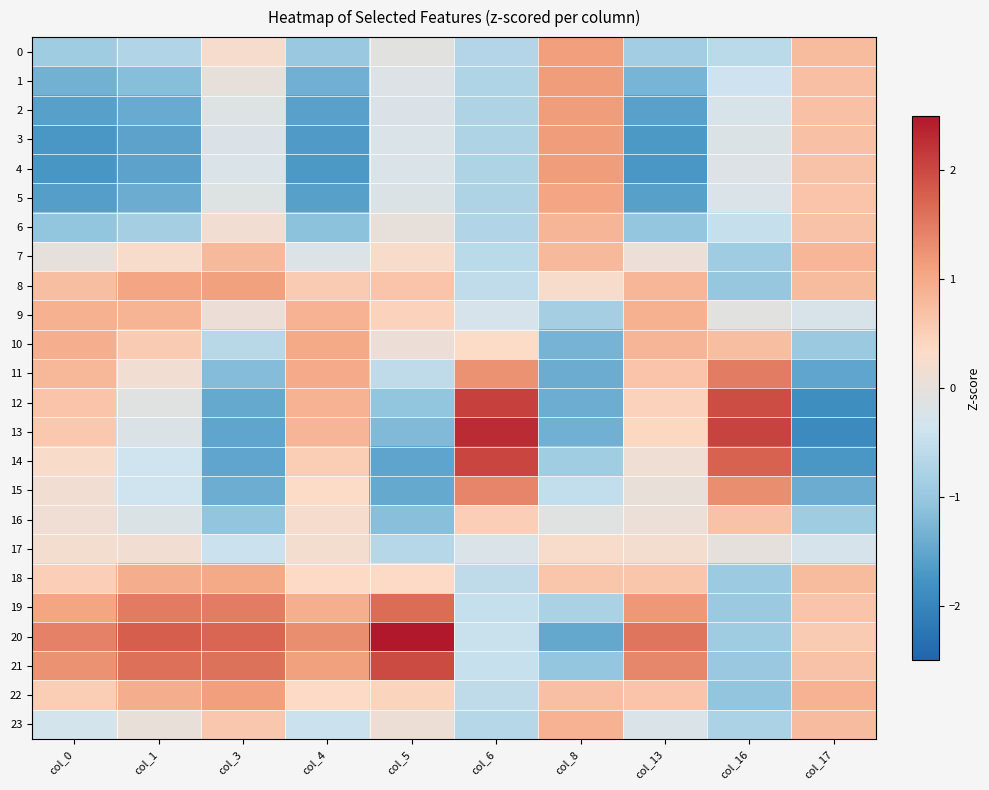

List the series in order of their peak value, lowest first.

17, 16, 7, 6, 23, 9, 18, 10, 5, 8, 22, 0, 4, 1, 3, 2, 15, 11, 19, 21, 14, 12, 13, 20